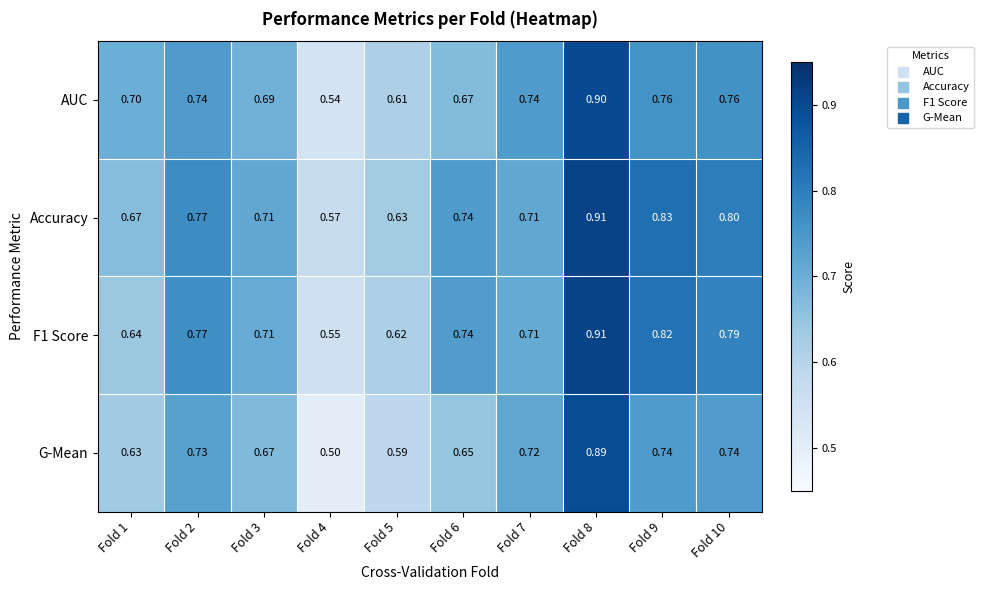

Between Fold 3 and Fold 8, which series saw the biggest shift?

G-Mean